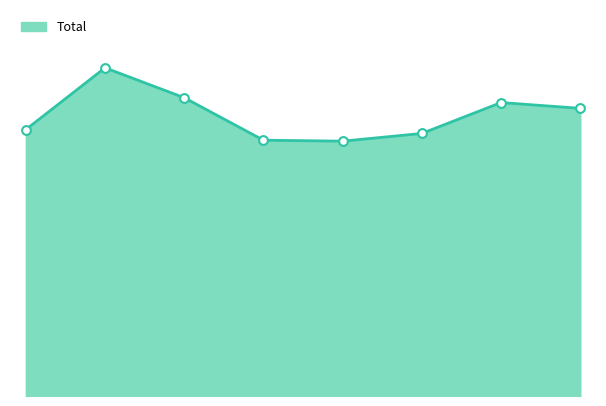

Does the chart have visible grid lines?

No